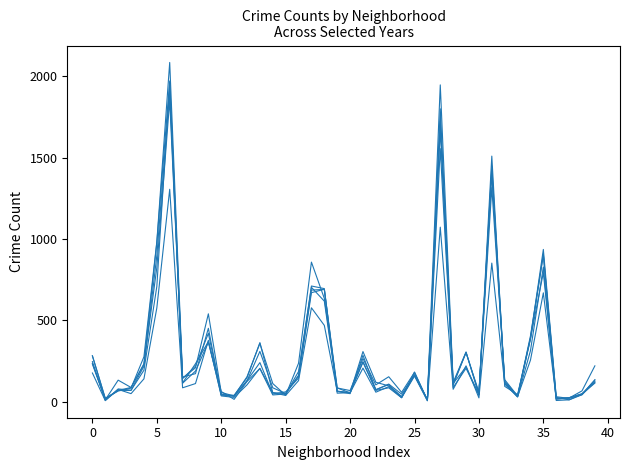

Does the chart display data point markers on the line(s)?

No